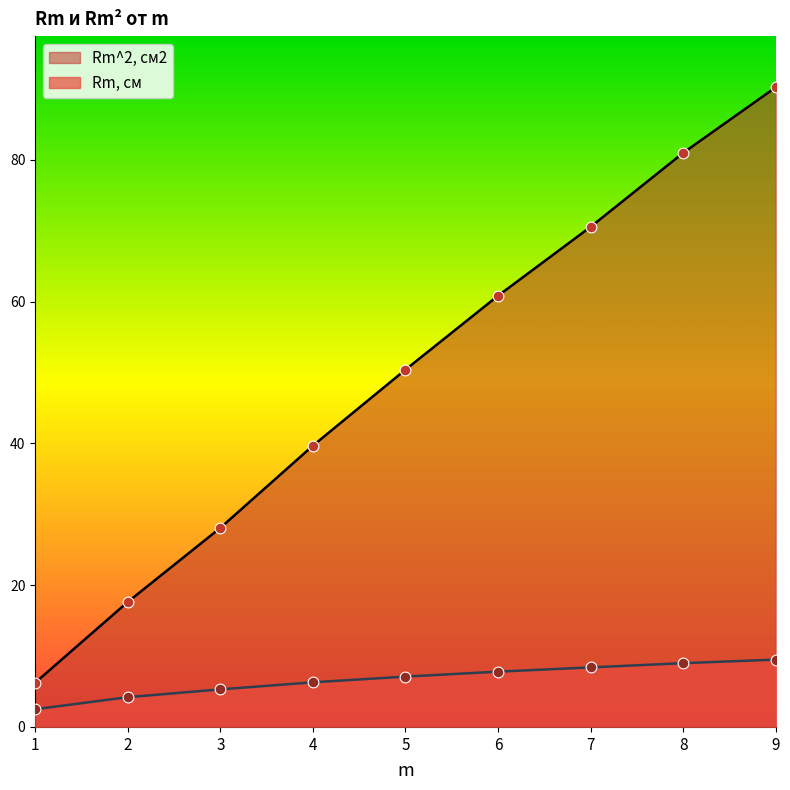

Which series has the largest Y range (max minus min)?

Rm^2, см2